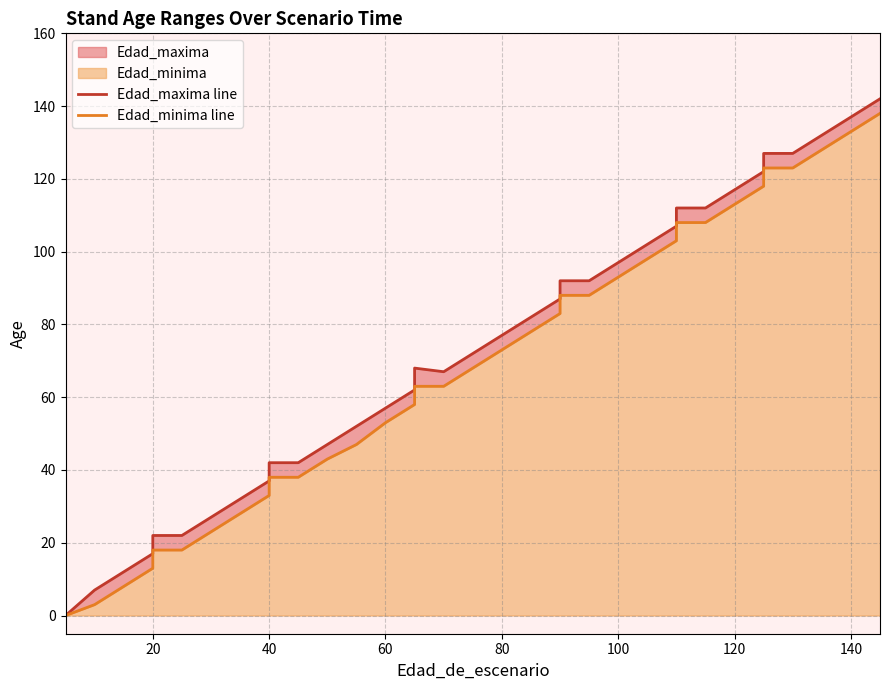

How many categories are shown in the chart?

36